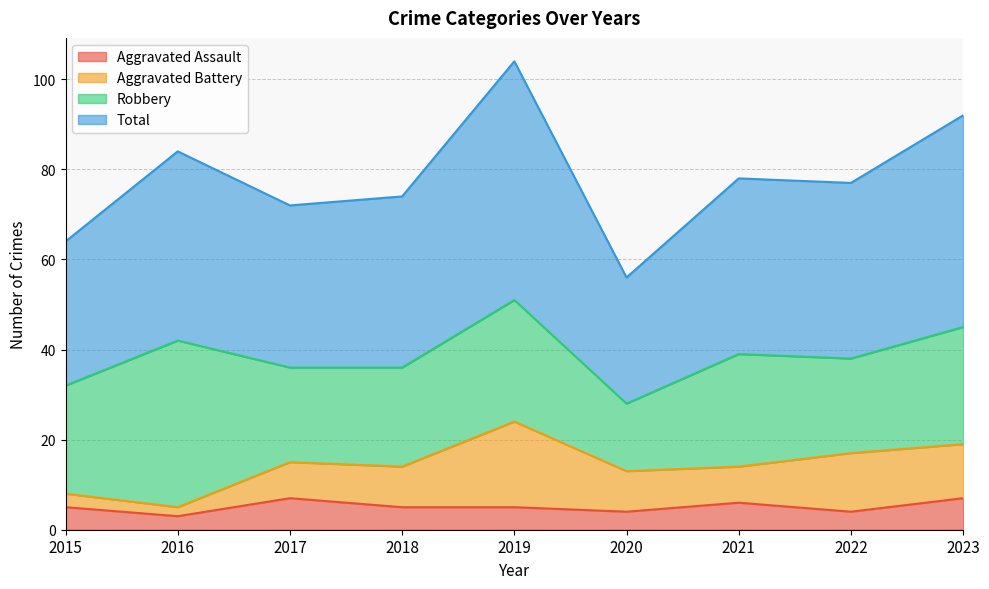

Where is the first local maximum for Aggravated Assault?

2017